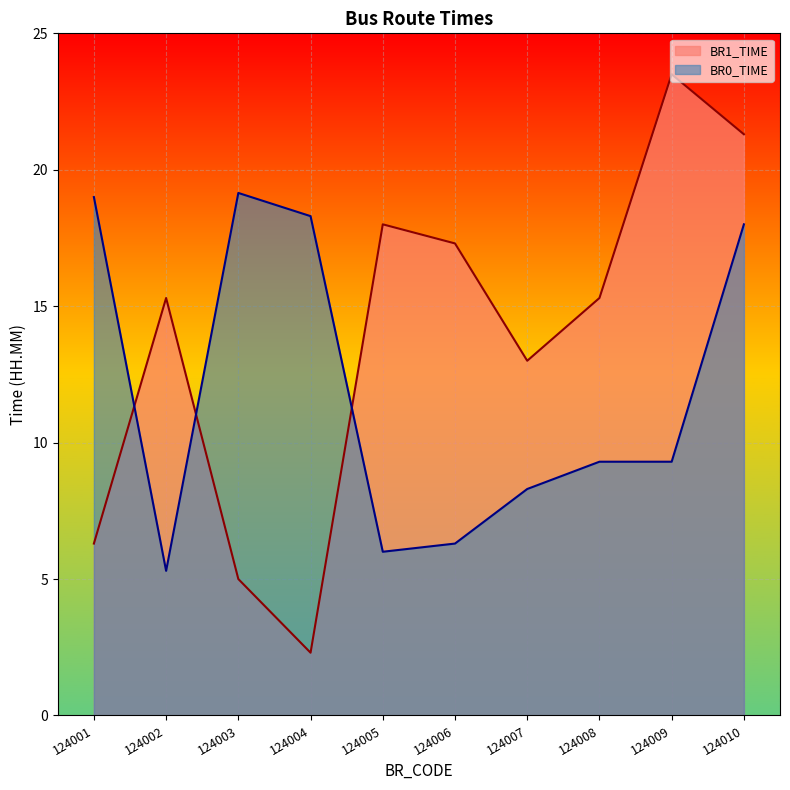

Which series has the widest spread of values?

BR1_TIME